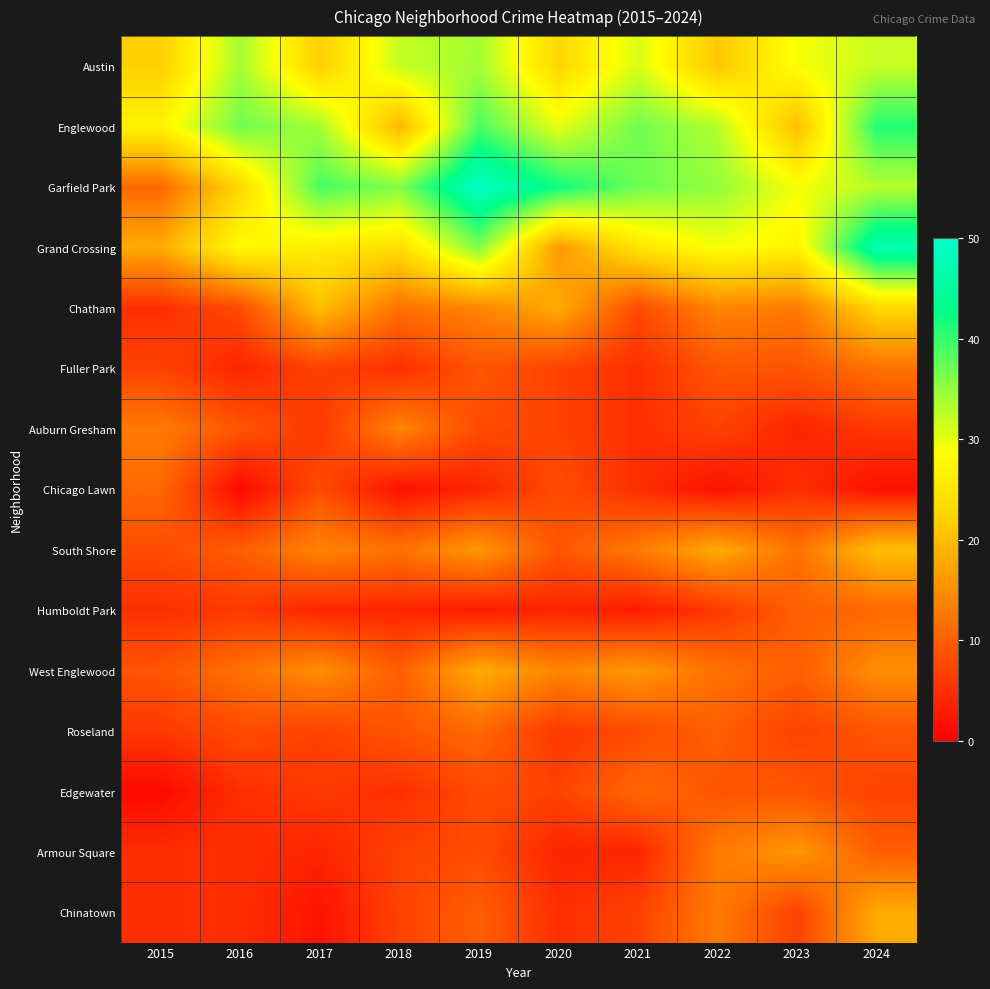

At 2023, list the series in order from smallest to largest.

Auburn Gresham, Chicago Lawn, Roseland, Chinatown, Fuller Park, Edgewater, Humboldt Park, West Englewood, South Shore, Chatham, Armour Square, Englewood, Grand Crossing, Austin, Garfield Park